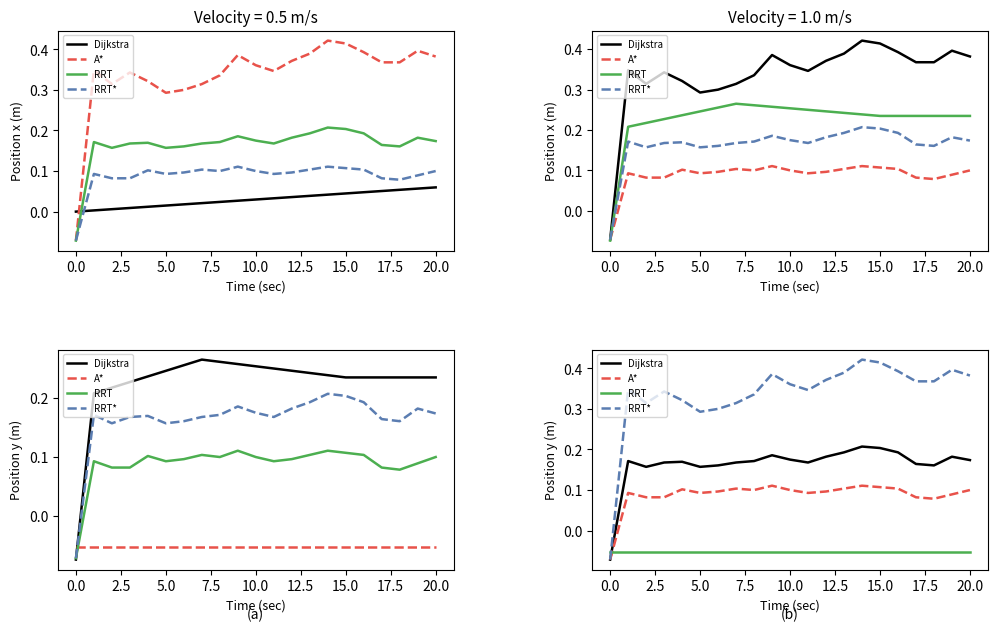

At how many categories does at least one series exceed 0?

20